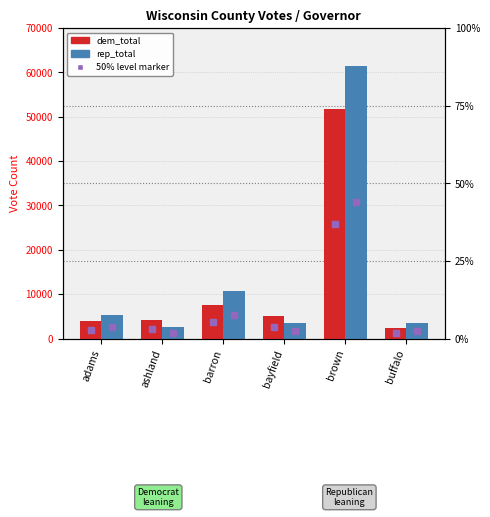

What is the label of the 5th bar from the right?

ashland